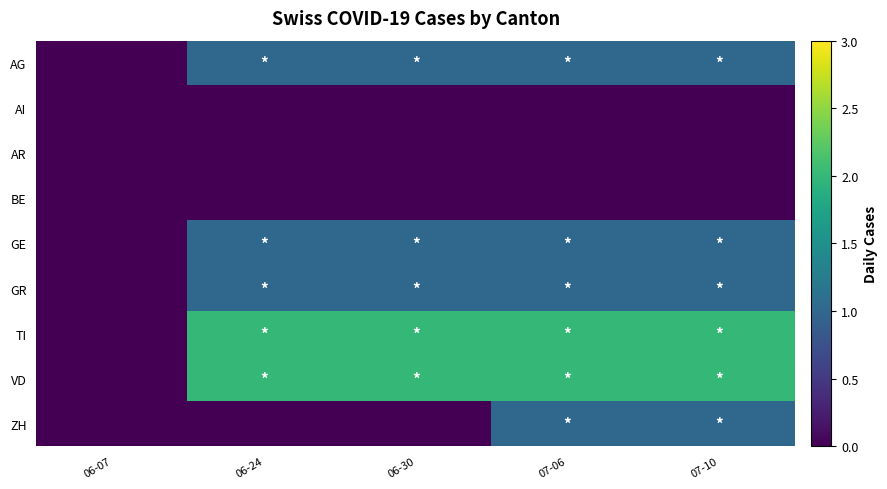

Rank the series by their maximum value, from lowest to highest.

AI, AR, BE, AG, GE, GR, ZH, TI, VD